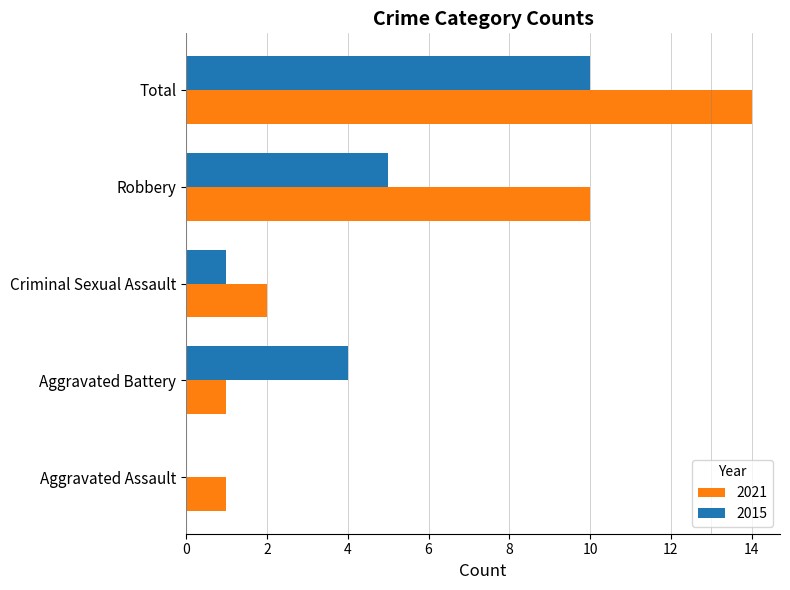

The 2015 series shows 6 at Aggravated Battery. True or false?

False